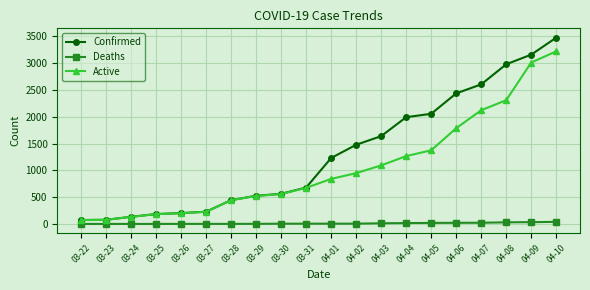

At which category is the sum across all series the highest?

04-10